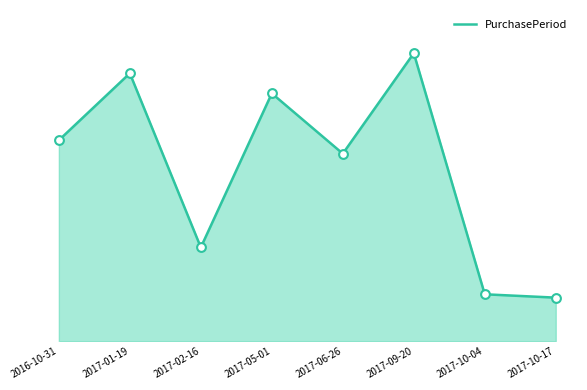

Between 2017-09-20 and 2017-05-01, which is larger?

2017-09-20